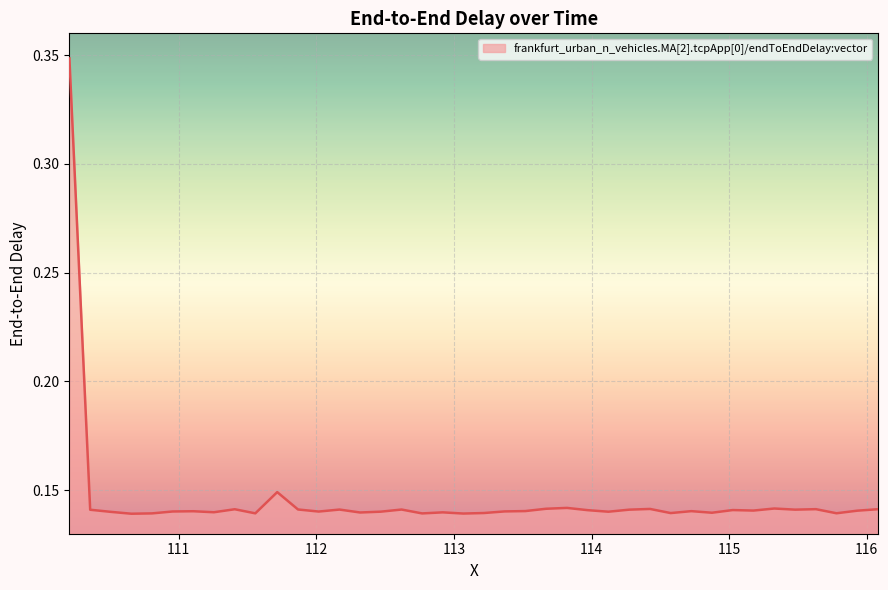

How many points are lower than both their immediate neighbors (excluding endpoints)?

13